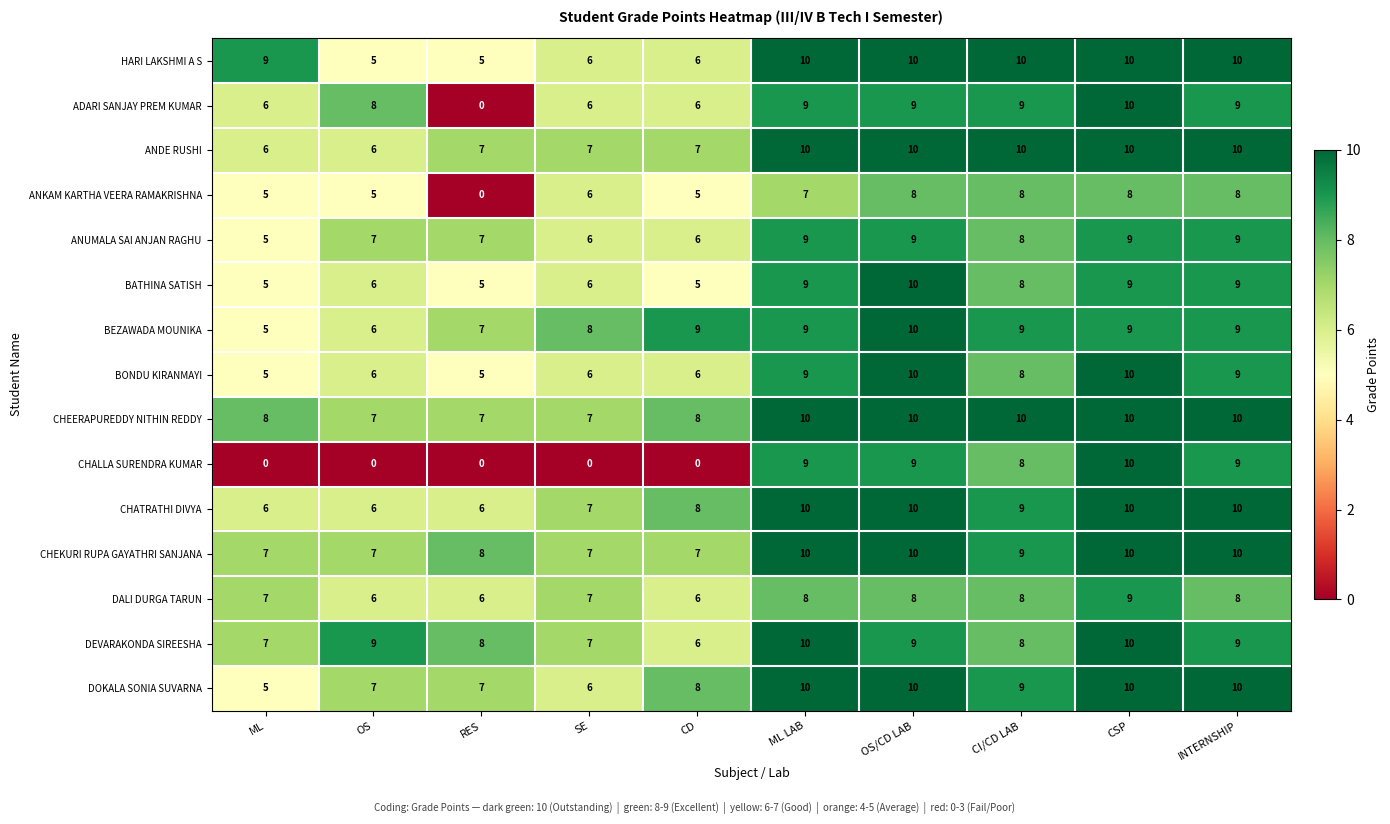

What is the sum of all ANKAM KARTHA VEERA RAMAKRISHNA values?

60